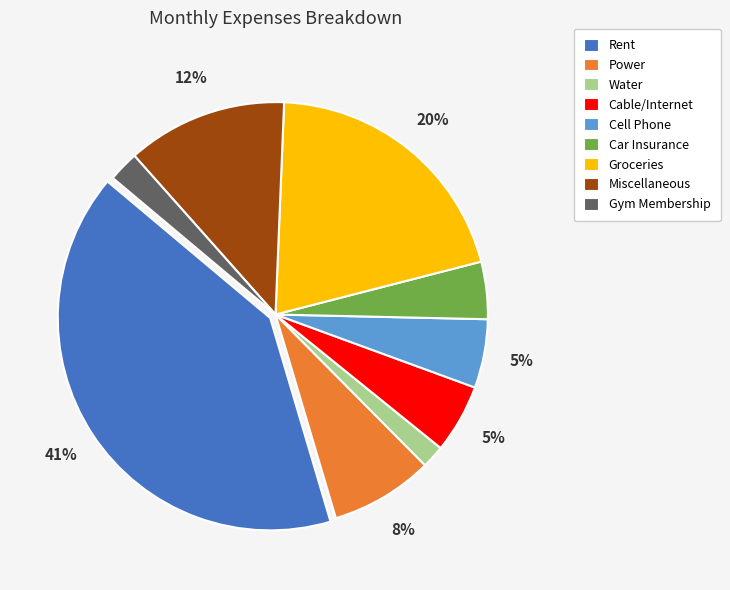

Is there a majority slice in this chart?

No